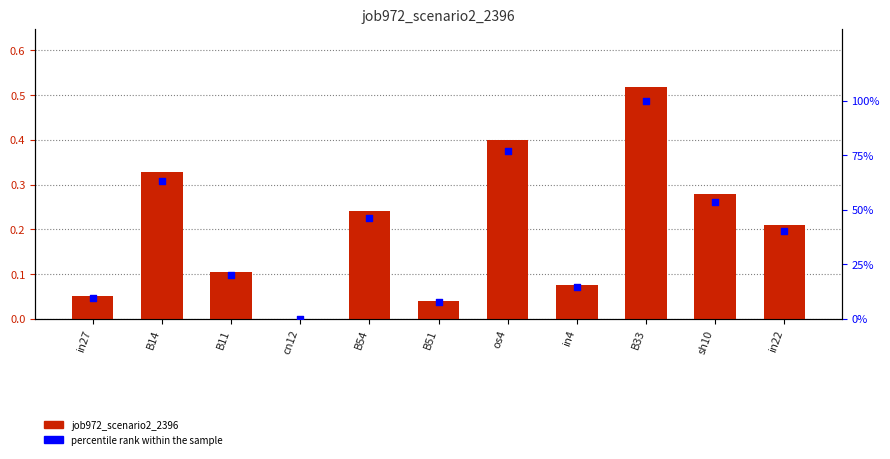

Is the value of job972_scenario2_2396 at B54 greater than the value of percentile rank within the sample at B14?

No